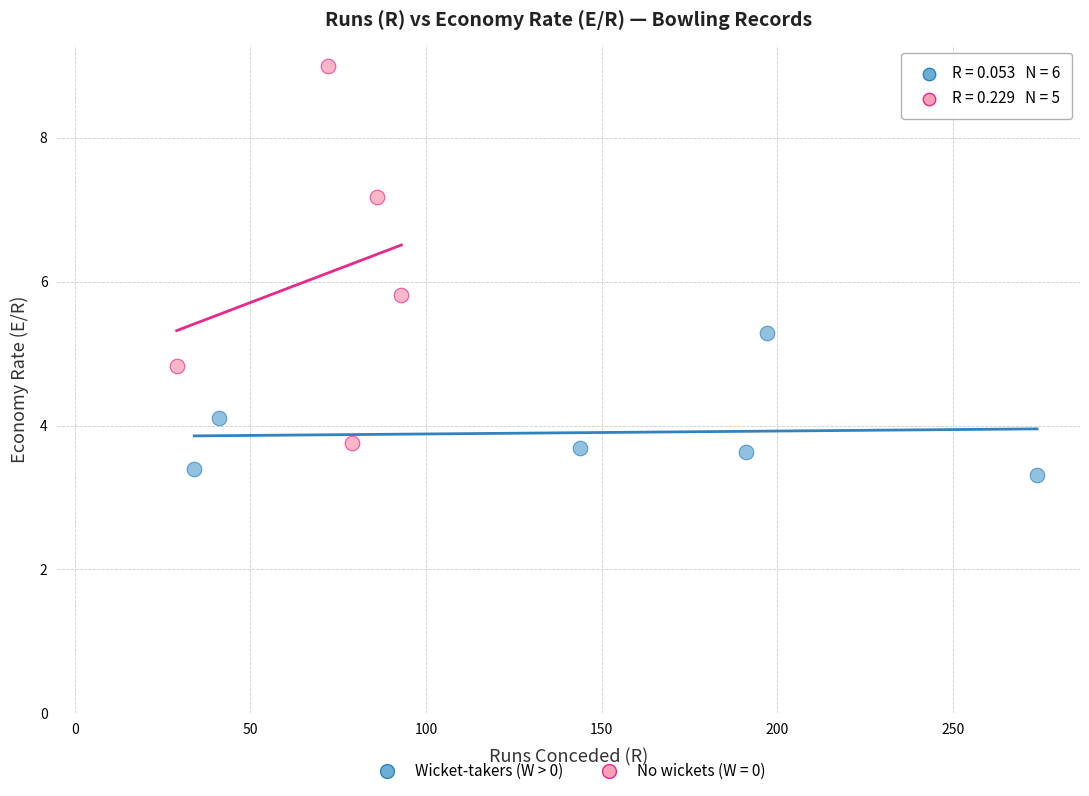

Which series contains the highest Y value?

No wickets (W = 0)